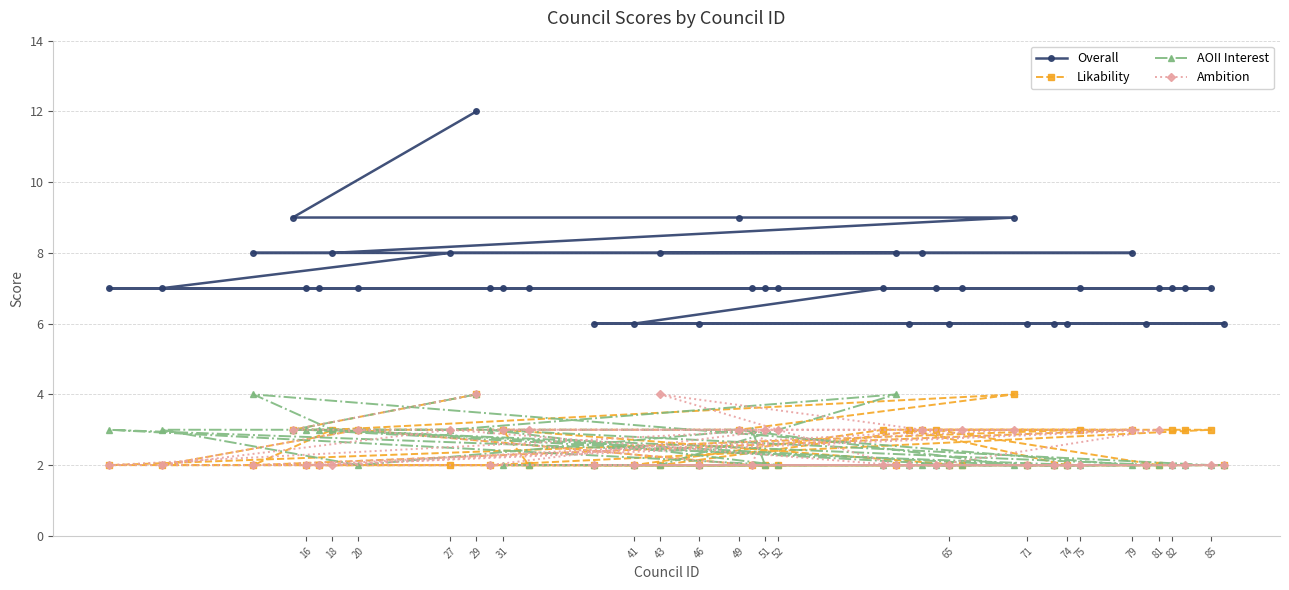

Which series ends up on top after the final intersection of Likability and Ambition?

Likability